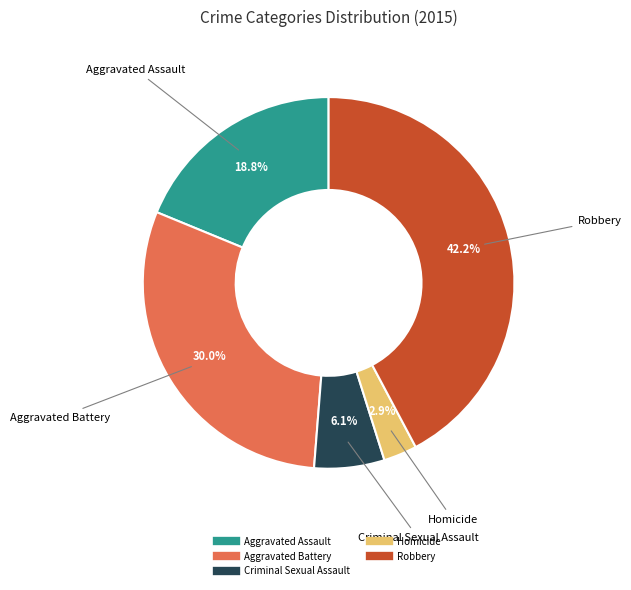

The Aggravated Assault slice represents 11% of the pie. True or false?

False